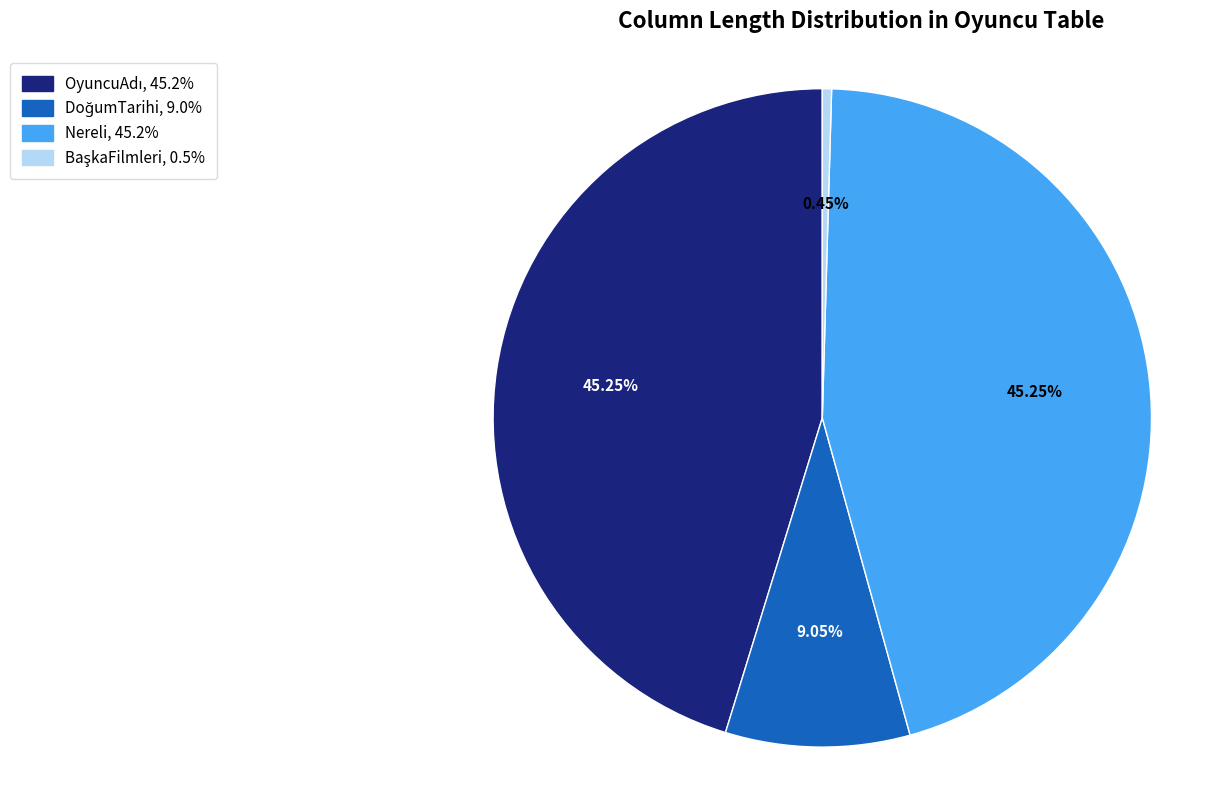

Is there any slice that represents more than half of the pie?

No